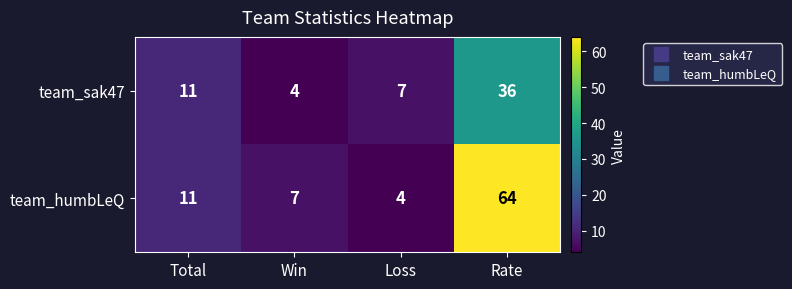

Rank the series at Loss from highest to lowest value.

team_sak47, team_humbLeQ